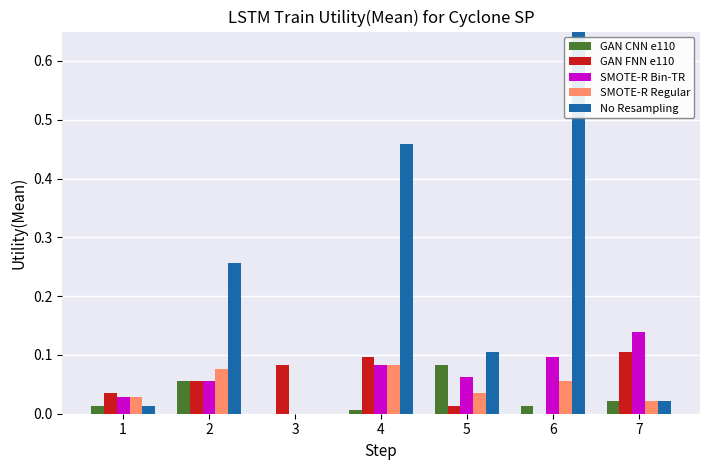

List the series in order of their peak value, highest first.

No Resampling, SMOTE-R Bin-TR, GAN FNN e110, GAN CNN e110, SMOTE-R Regular